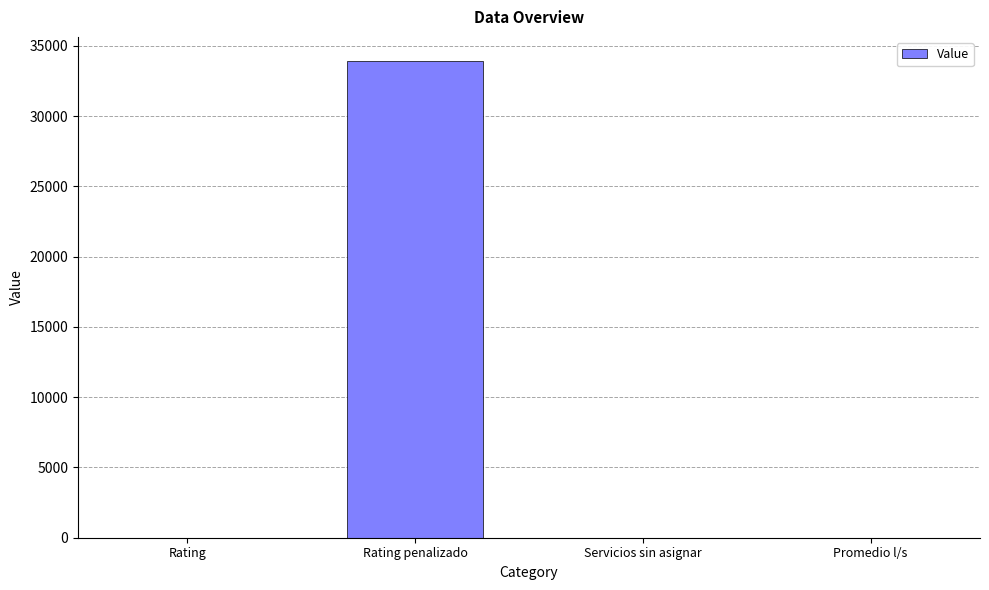

At which category does the chart reach its peak across all series?

Rating penalizado